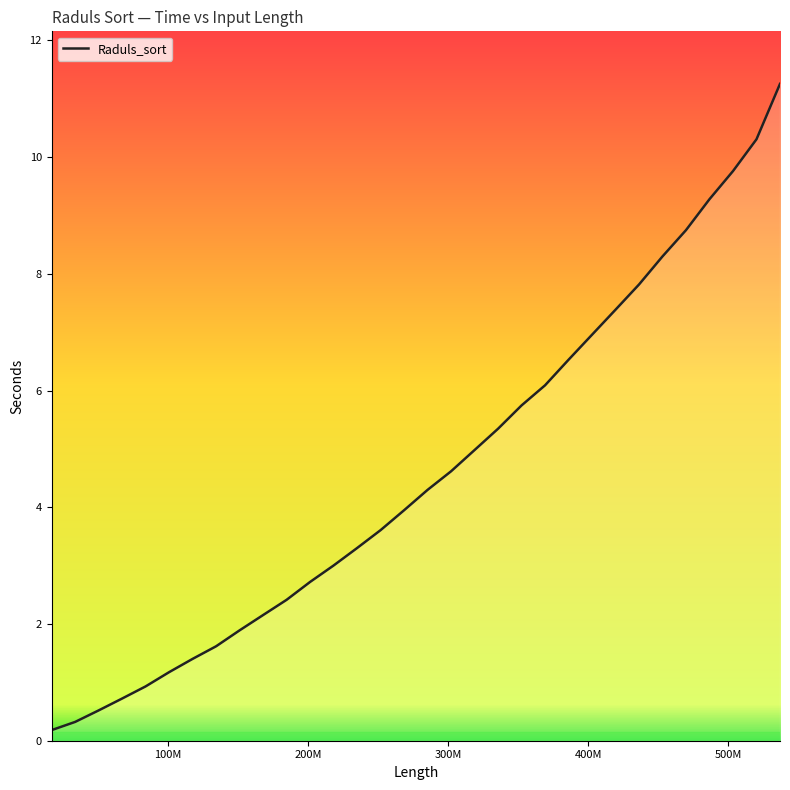

What is the maximum value shown in the chart?

11.3